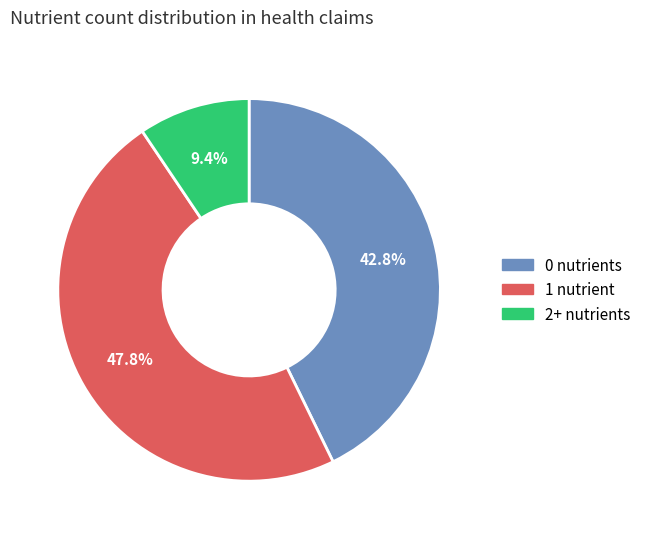

To the nearest percent, what is the average slice percentage?

33%